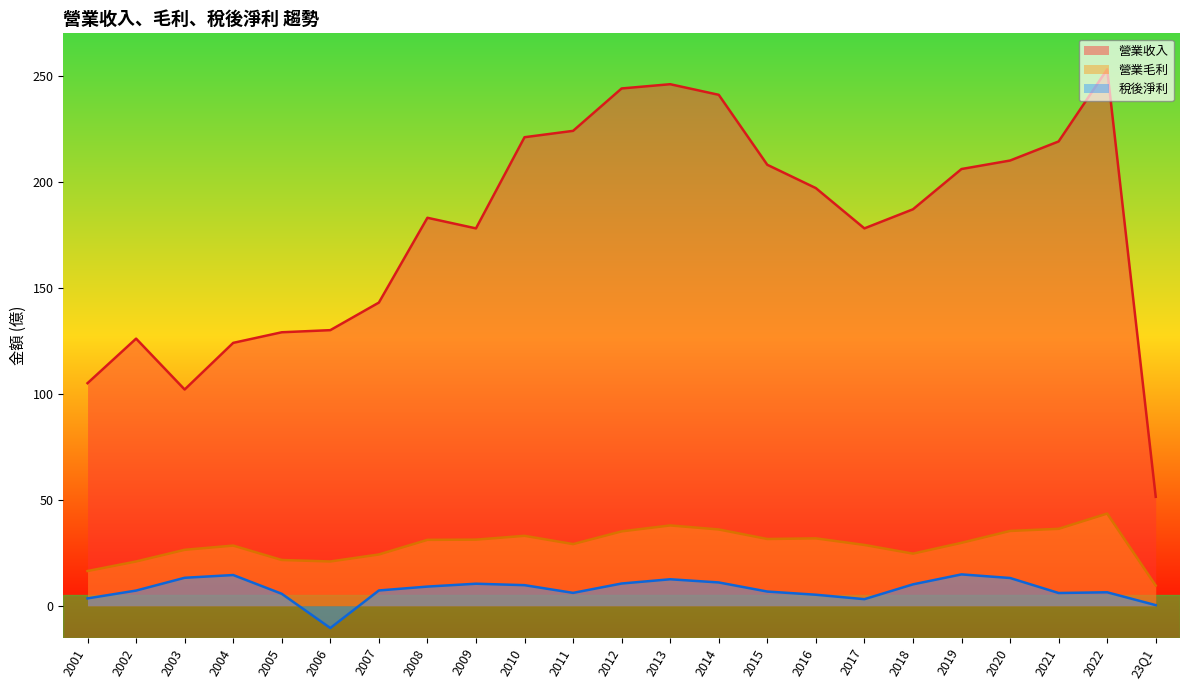

Which category has the lowest value across all series?

2006